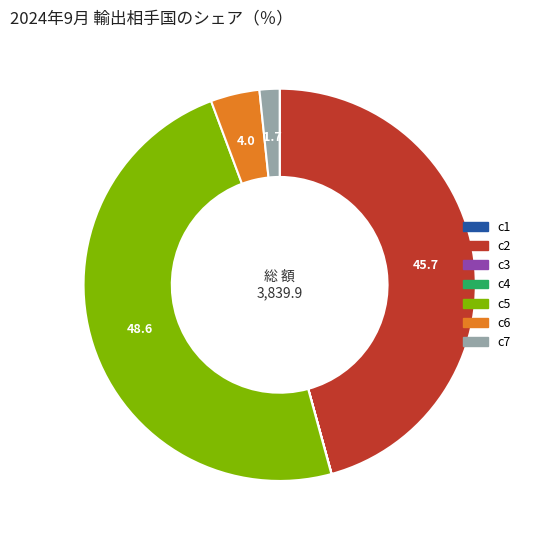

True or false: c5 accounts for 59% of the total.

False